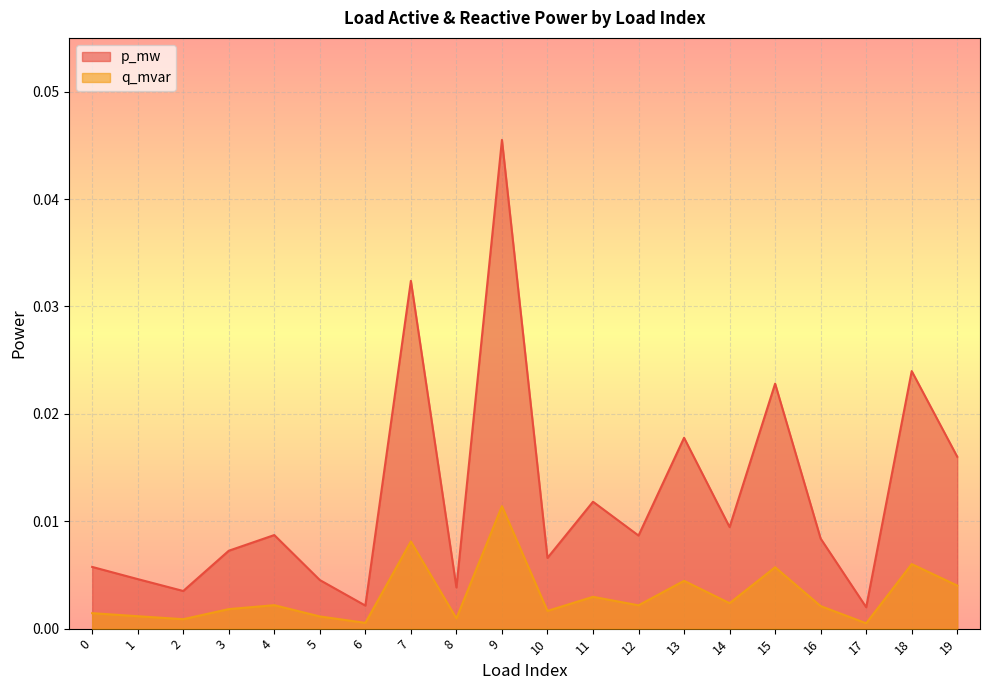

Where is the first local minimum for p_mw?

2